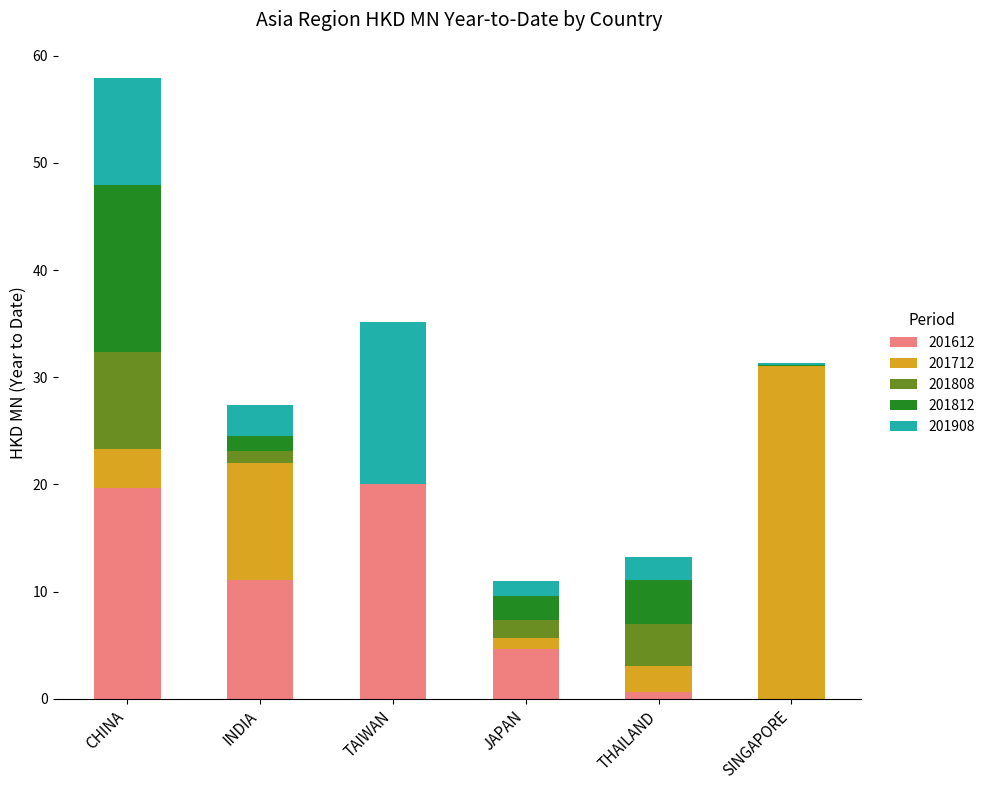

True or false: 201612 has a value of 30.9 at CHINA.

False